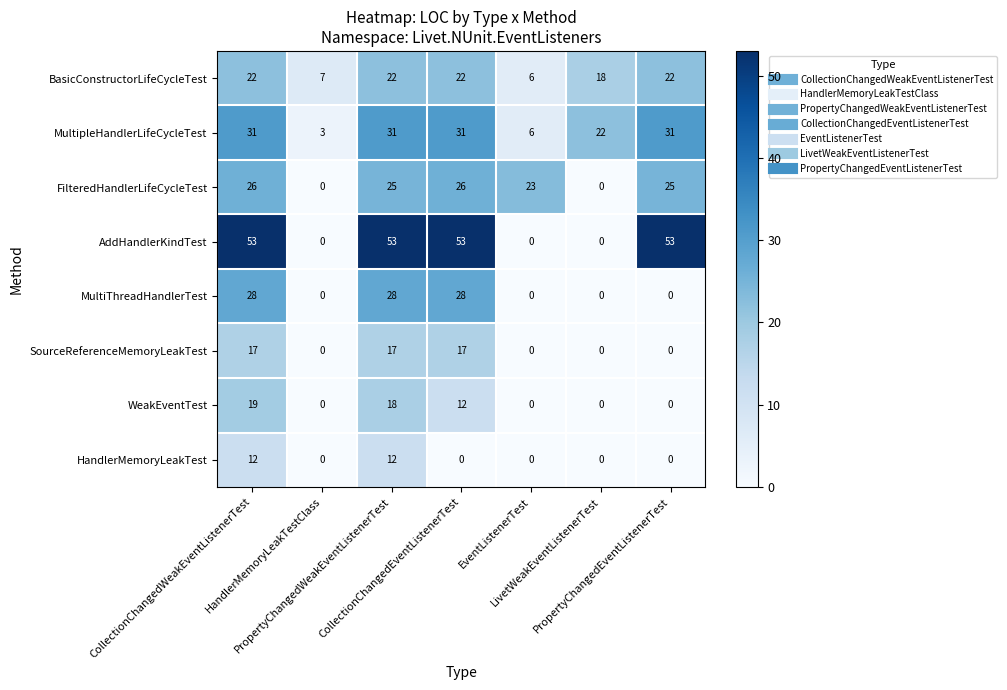

List the series in order of their peak value, lowest first.

HandlerMemoryLeakTest, SourceReferenceMemoryLeakTest, WeakEventTest, BasicConstructorLifeCycleTest, FilteredHandlerLifeCycleTest, MultiThreadHandlerTest, MultipleHandlerLifeCycleTest, AddHandlerKindTest